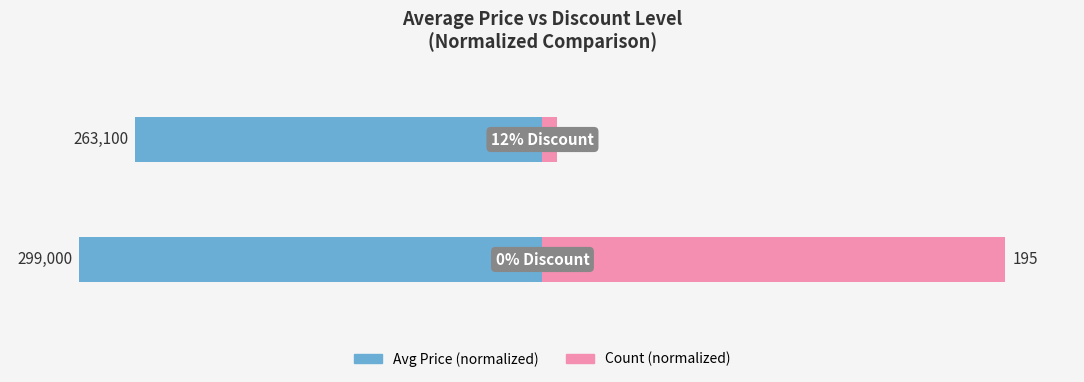

Is the value of Count (normalized) at 0 greater than the value of Avg Price (normalized) at 0?

Yes